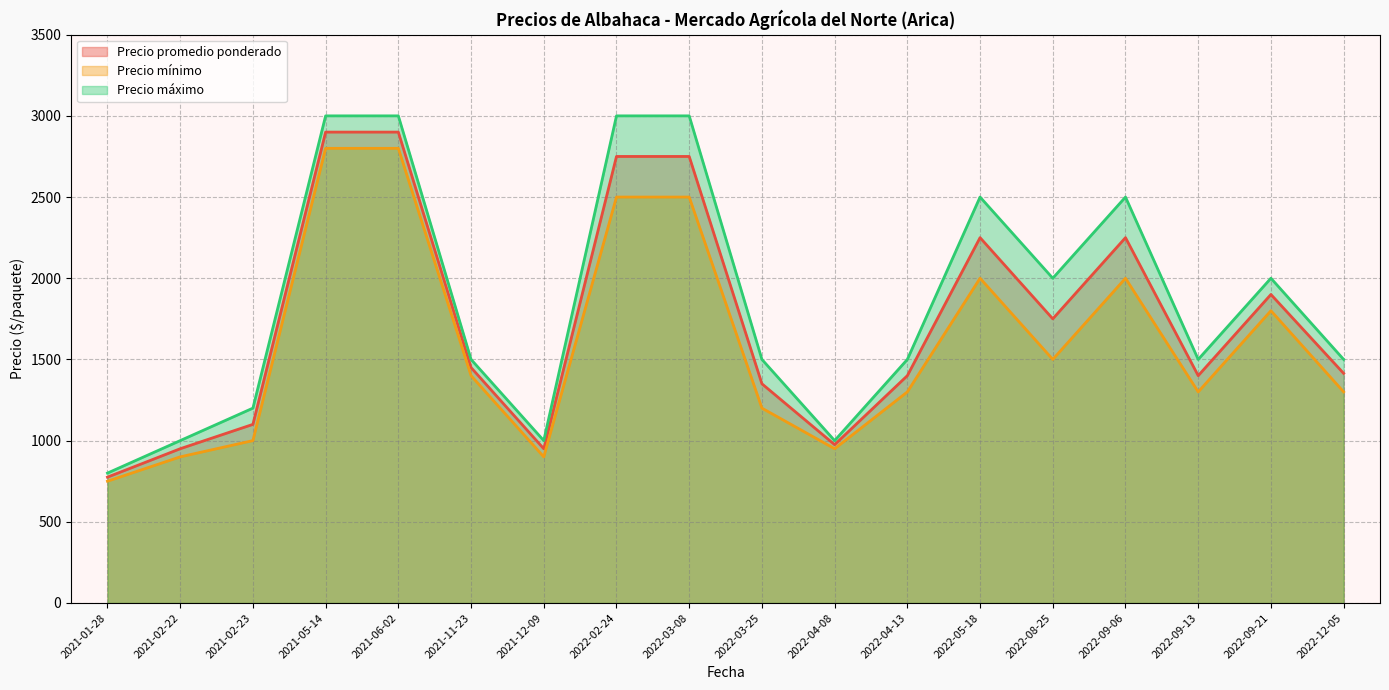

Rank the categories by Precio máximo value from highest to lowest.

2021-06-02, 2021-05-14, 2022-03-08, 2022-02-24, 2022-09-06, 2022-05-18, 2022-09-21, 2022-08-25, 2022-04-13, 2022-12-05, 2021-11-23, 2022-03-25, 2022-09-13, 2021-02-23, 2022-04-08, 2021-12-09, 2021-02-22, 2021-01-28